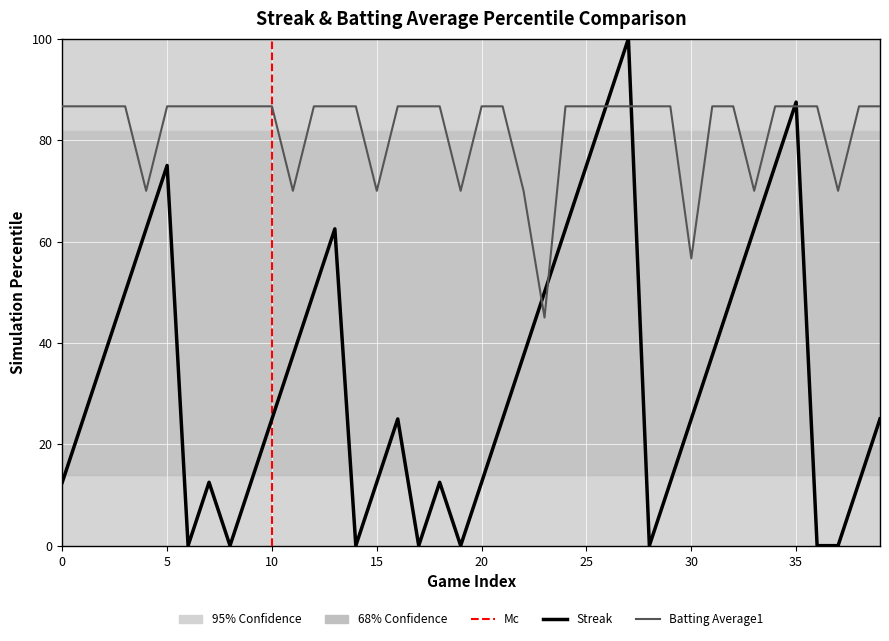

List the series in order of their peak value, highest first.

Streak, Batting Average1